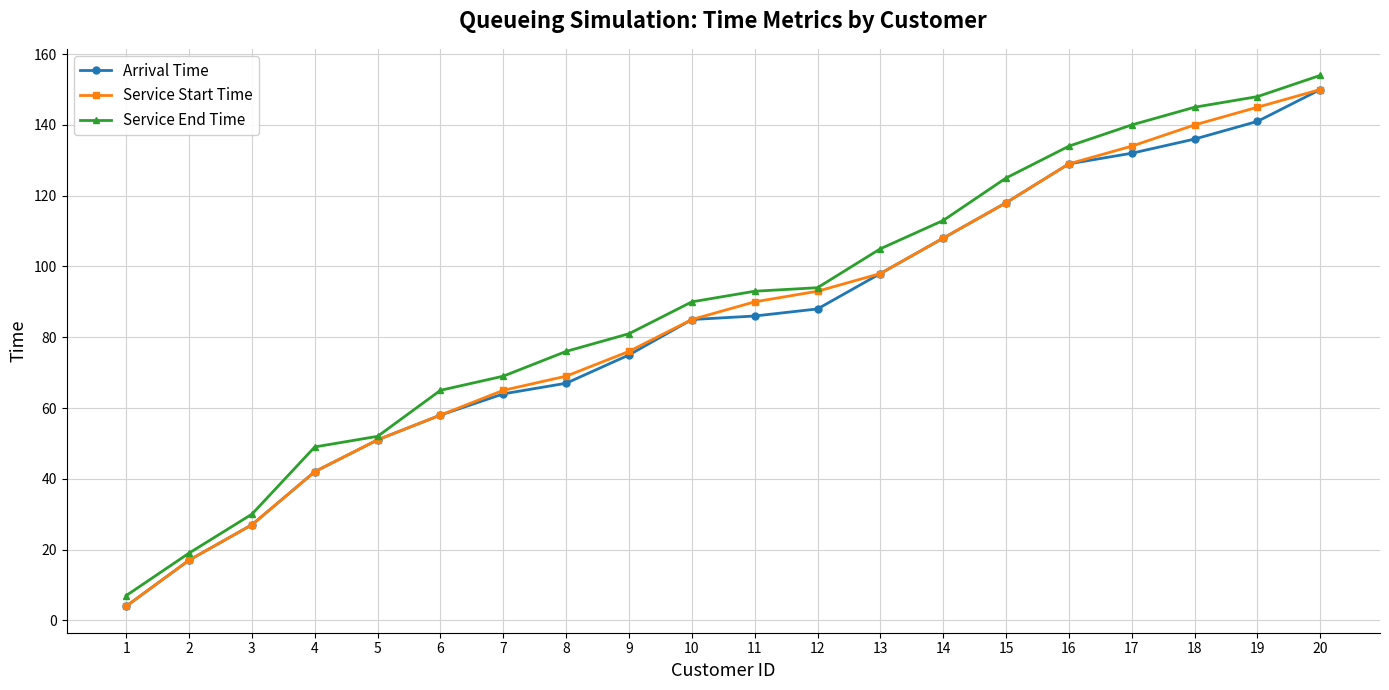

What is the average value of the Arrival Time series?

84